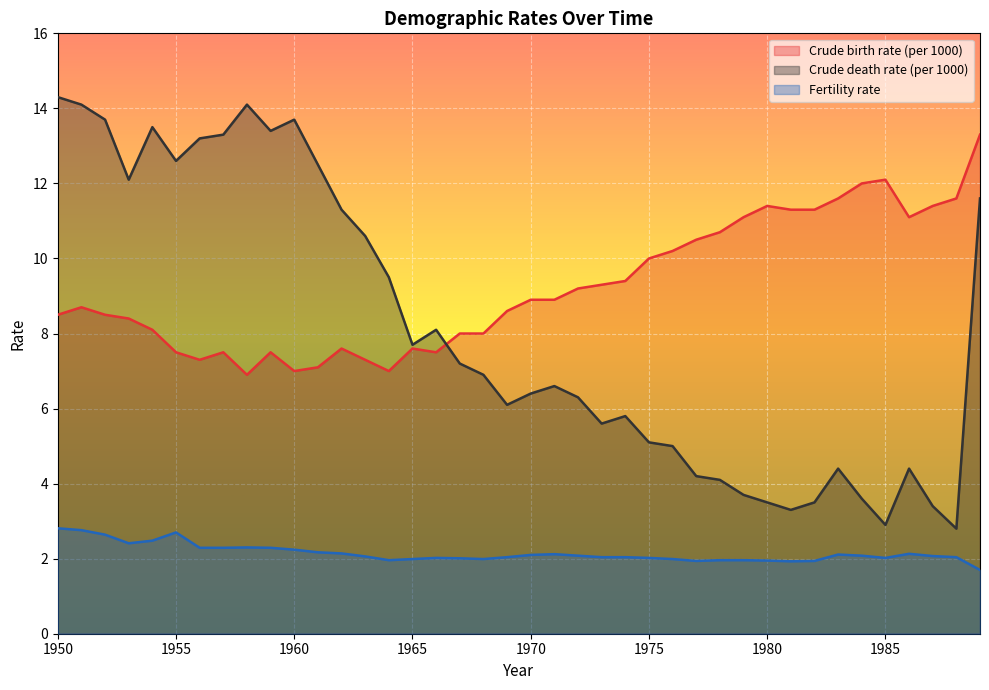

What is the value of the Fertility rate point at the 40th from the left?

1.7